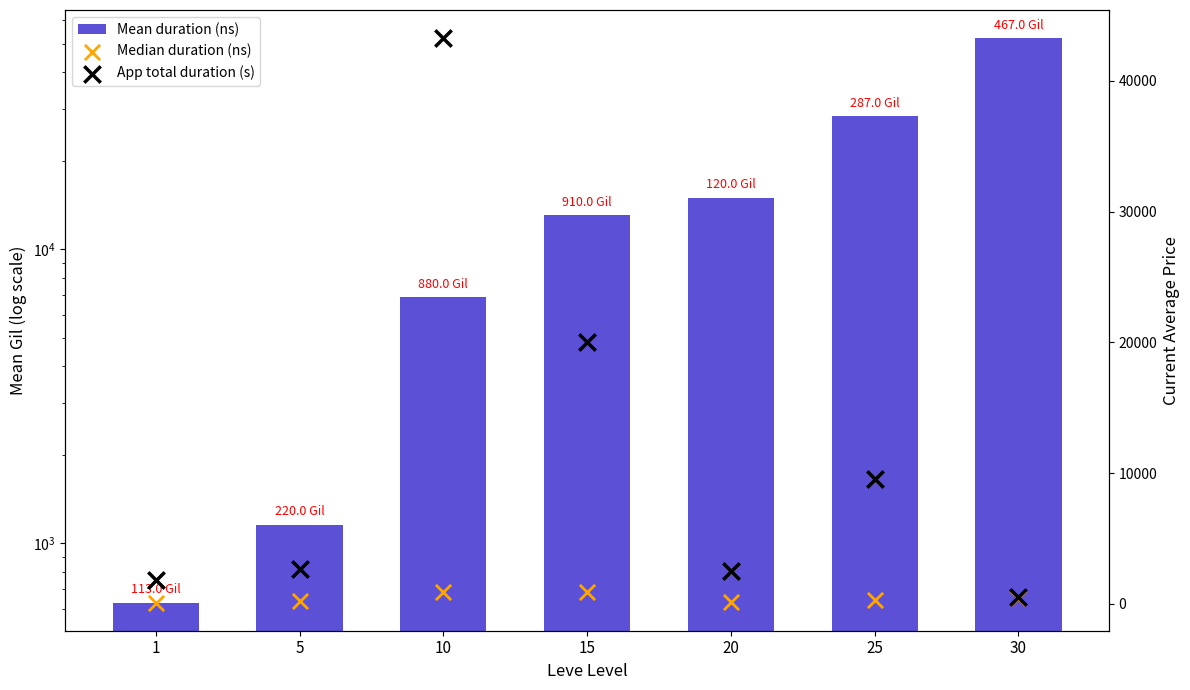

Which series contains the lowest Y value?

Median duration (ns)